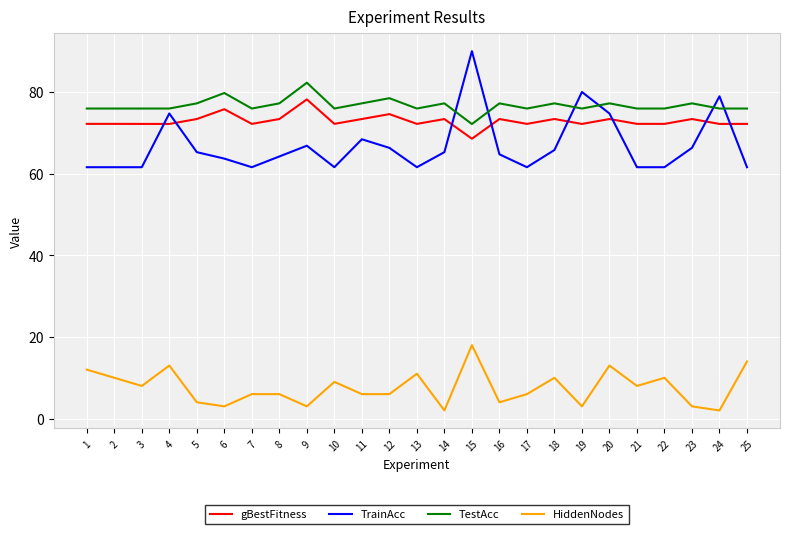

What is the spread (max minus min) of values at 25?

61.9